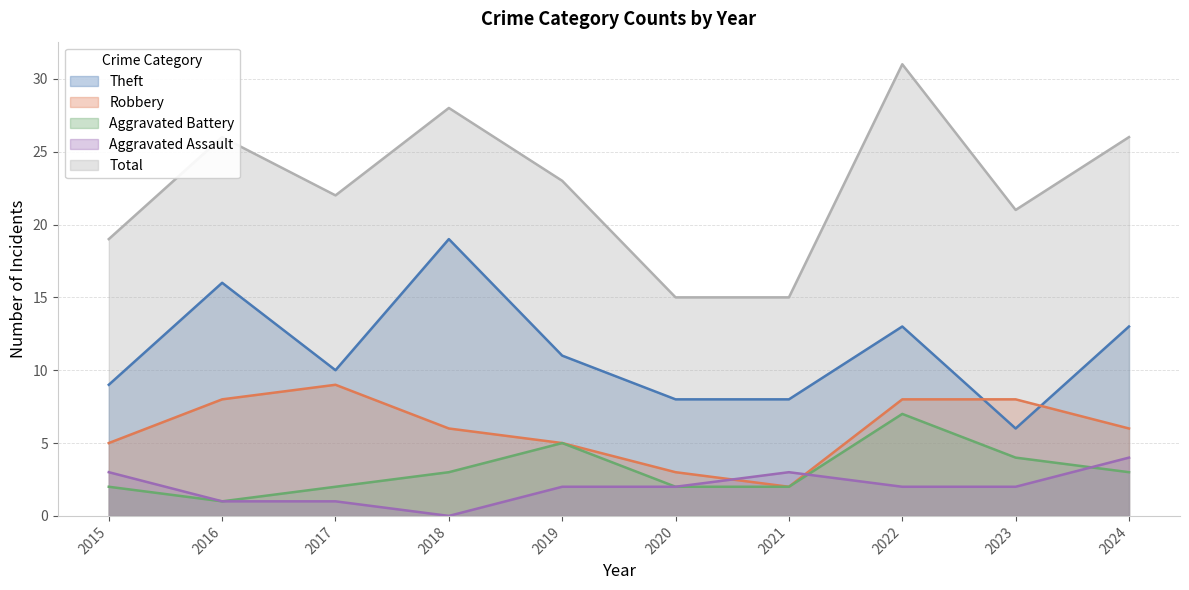

At how many categories does at least one series exceed 30?

1